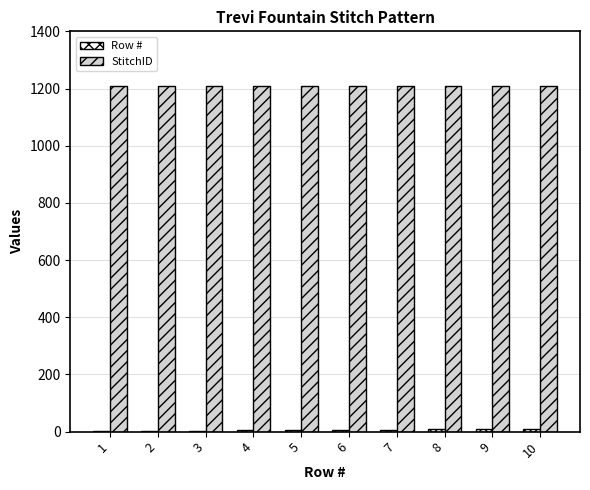

What is the total value across all series at 5?

1215